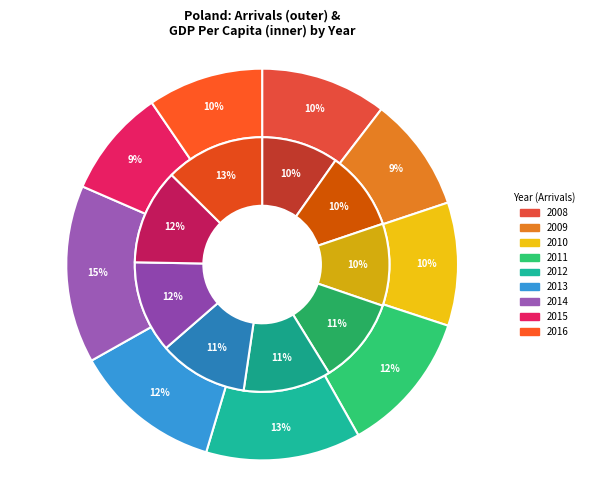

To the nearest percent, what is the average slice percentage?

11%